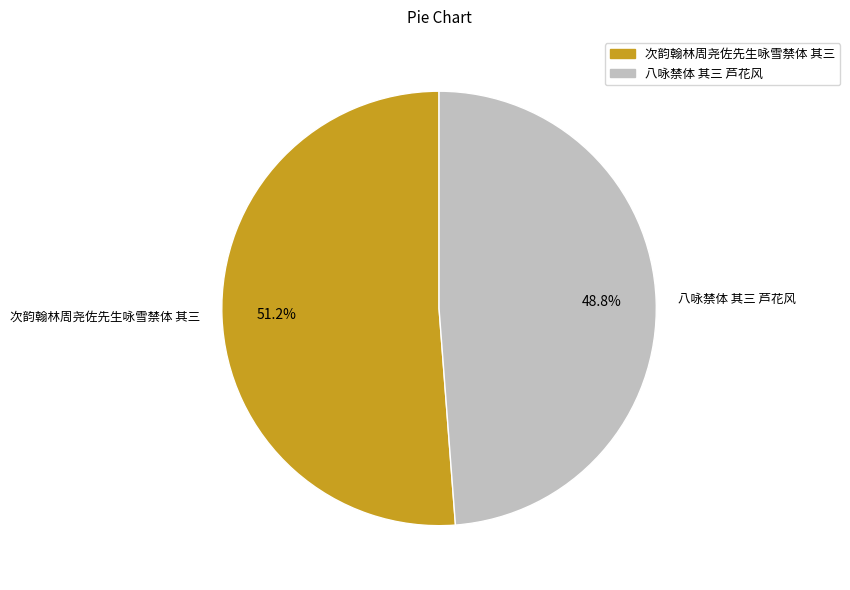

Combined, what portion of the pie is 次韵翰林周尧佐先生咏雪禁体 其三 and 八咏禁体 其三 芦花风?

100.0%